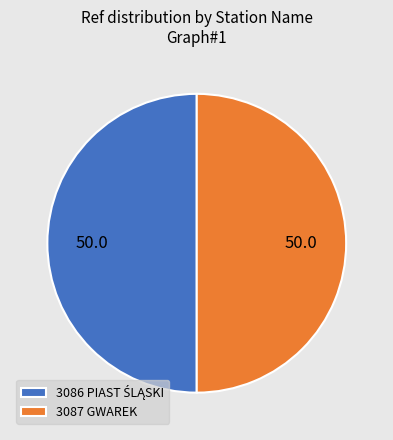

True or false: 3087 GWAREK accounts for 41% of the total.

False